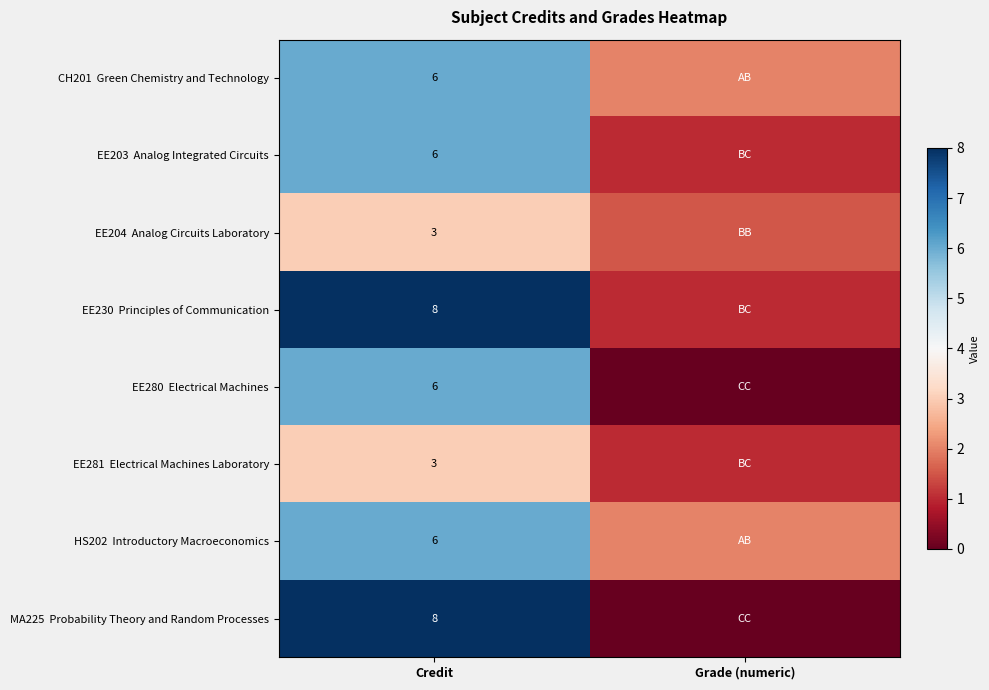

At Grade (numeric), list the series in order from largest to smallest.

CH201 Green Chemistry and Technology, HS202 Introductory Macroeconomics, EE204 Analog Circuits Laboratory, EE203 Analog Integrated Circuits, EE230 Principles of Communication, EE281 Electrical Machines Laboratory, EE280 Electrical Machines, MA225 Probability Theory and Random Processes